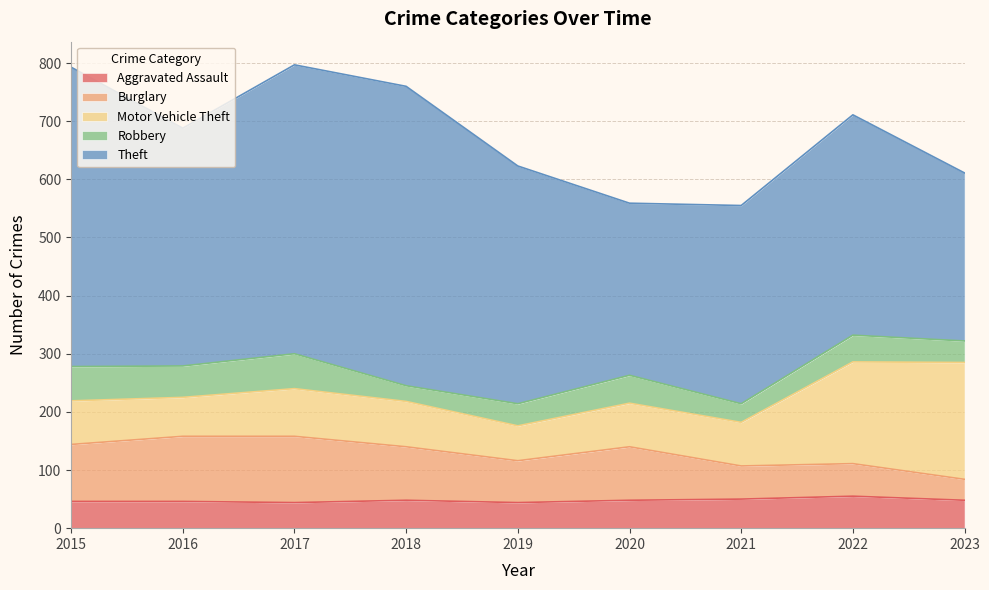

What is the value of the Robbery point at the 3rd from the left?

60